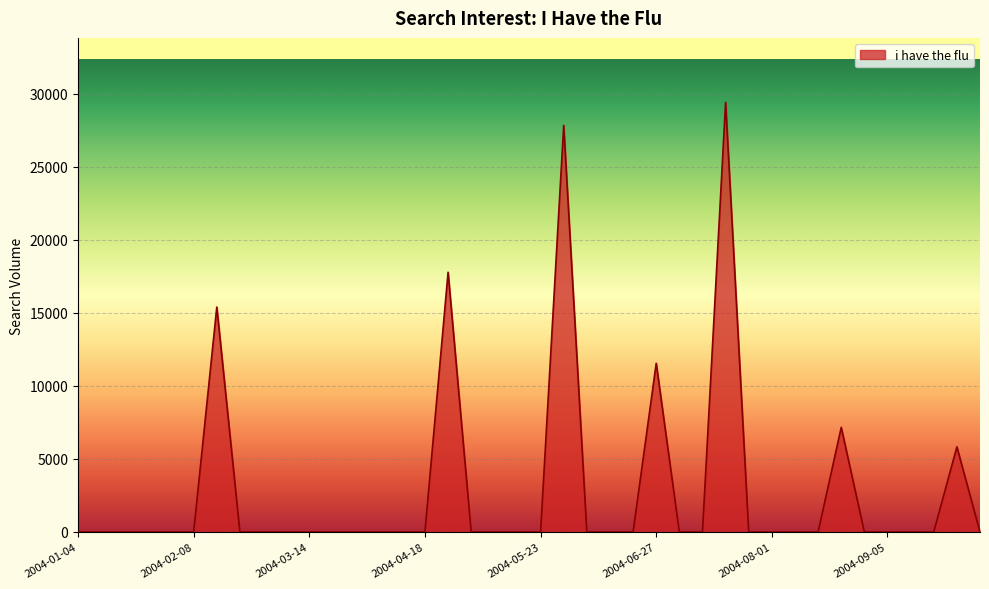

What is the greatest value displayed?

29420.3